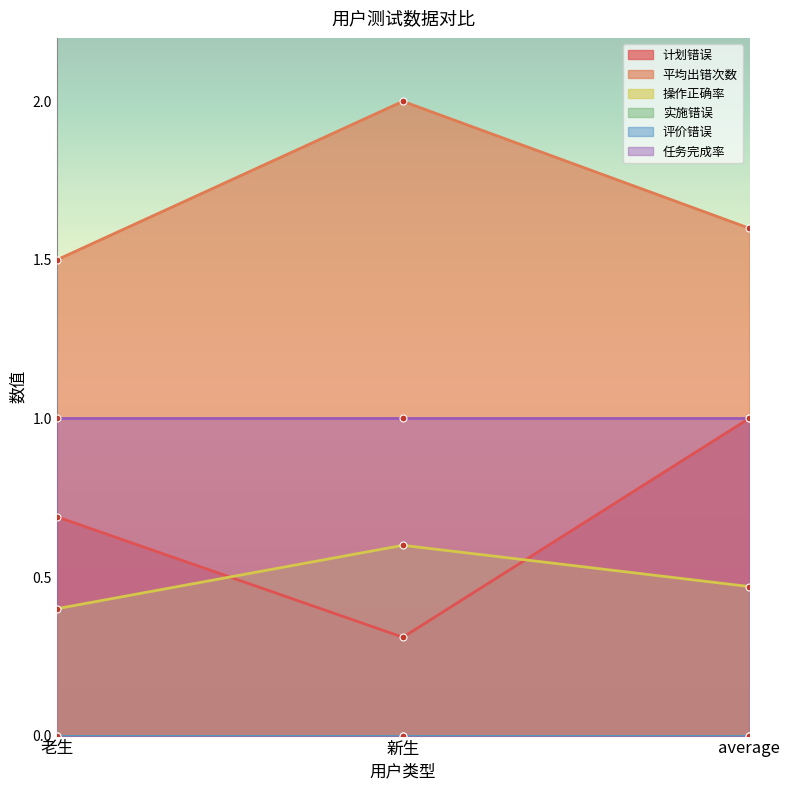

Between 老生 and average, which series saw the biggest shift?

计划错误